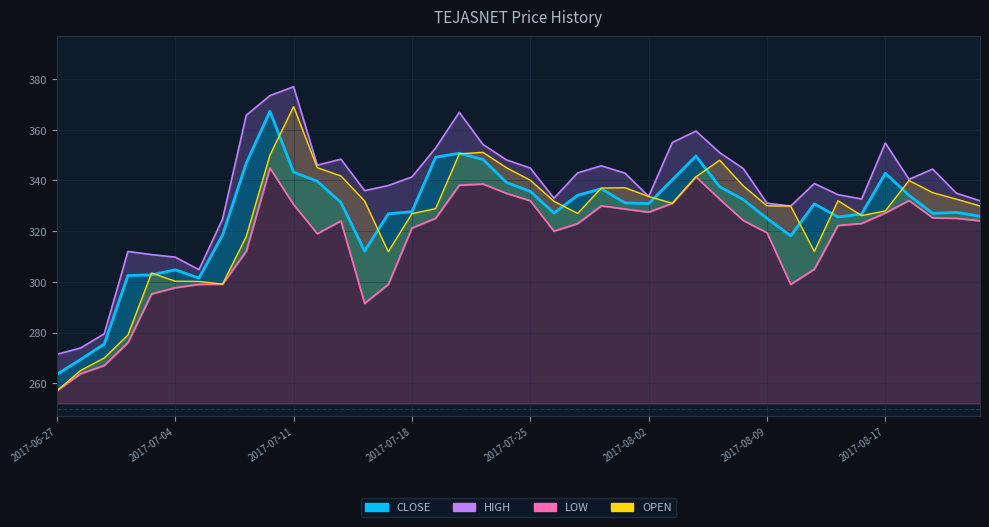

What are all the series names shown in the legend?

CLOSE, HIGH, LOW, OPEN